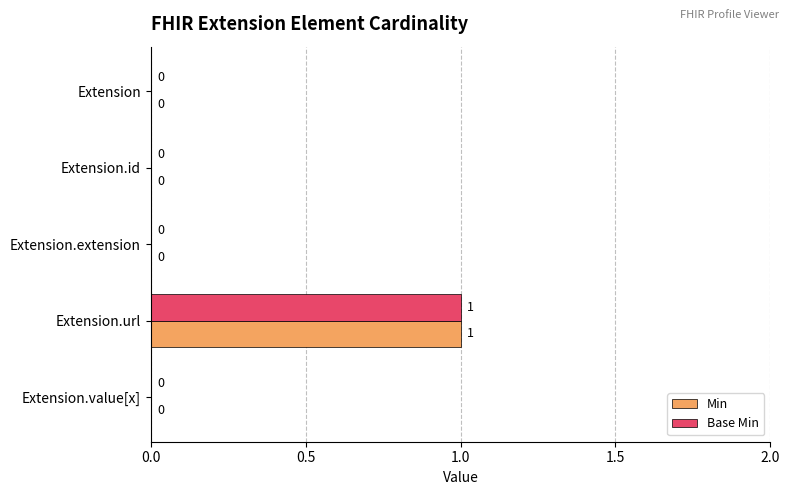

At which category does the chart reach its peak across all series?

Extension.url